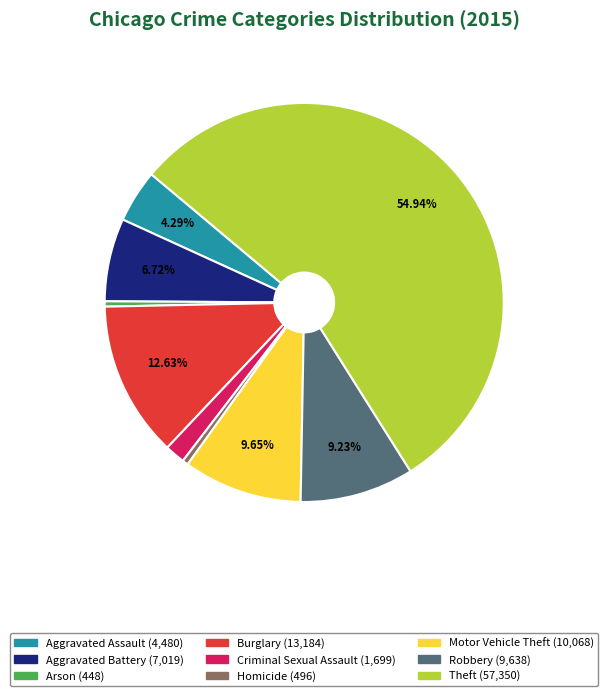

Which category has the biggest portion of the pie?

Theft